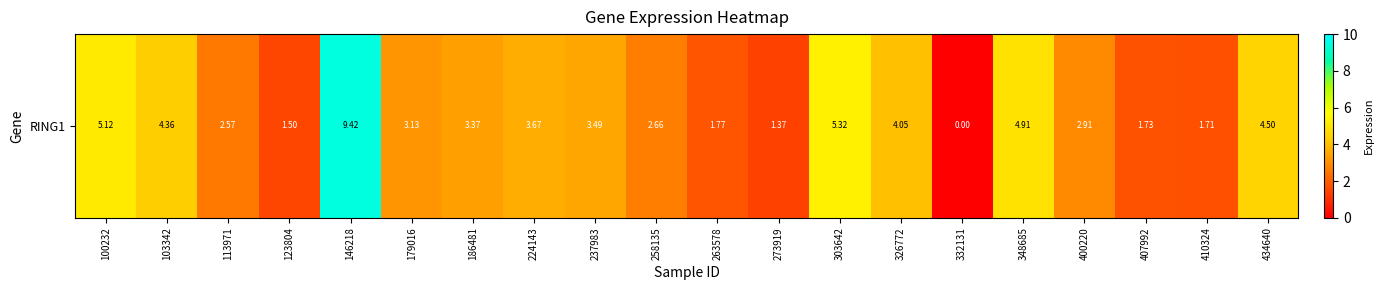

What is the change in value from 100232 to 186481?

-1.8